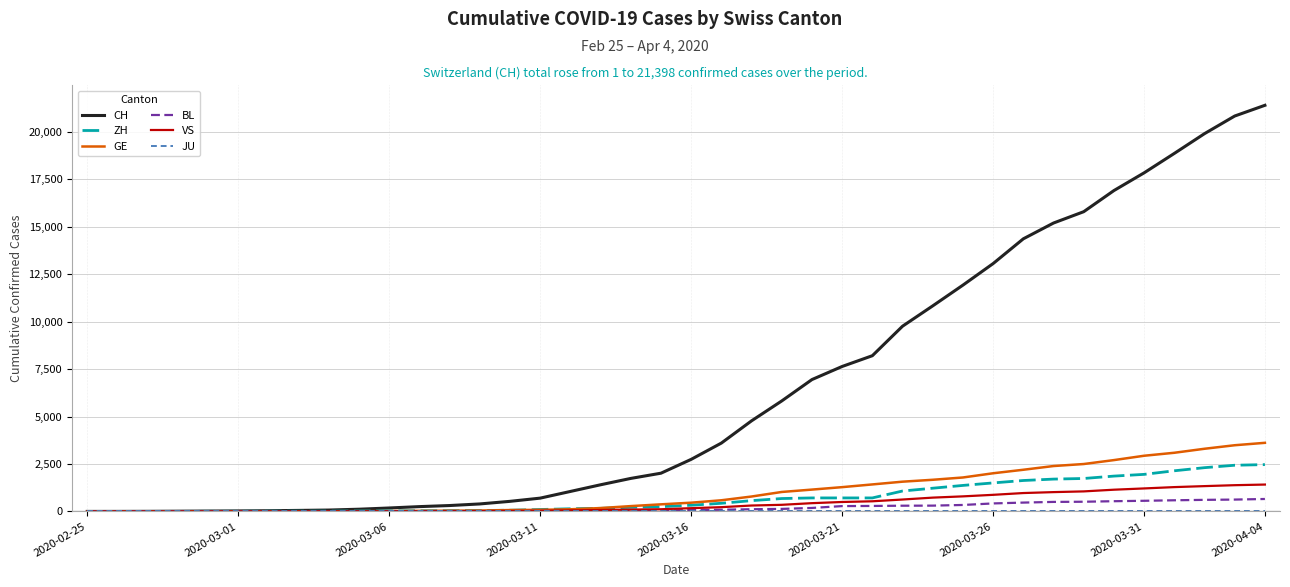

What is the maximum value for ZH?

2467